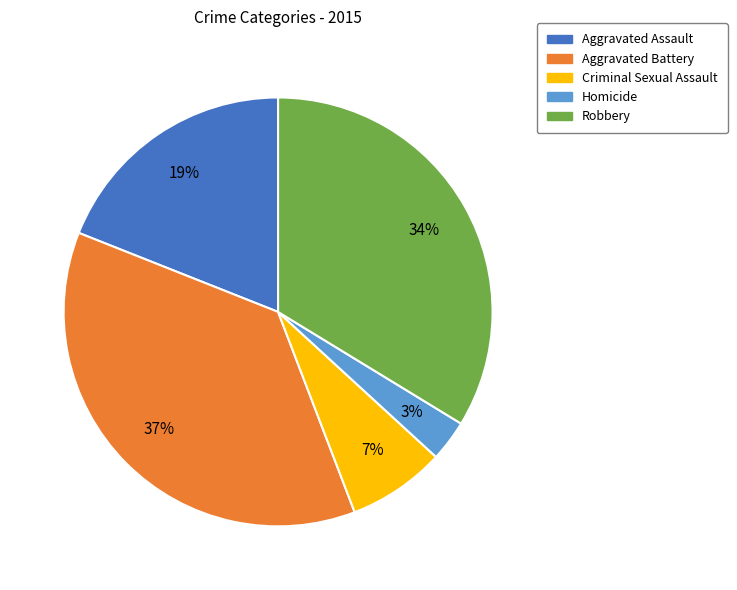

True or false: Aggravated Battery accounts for 37% of the total.

True